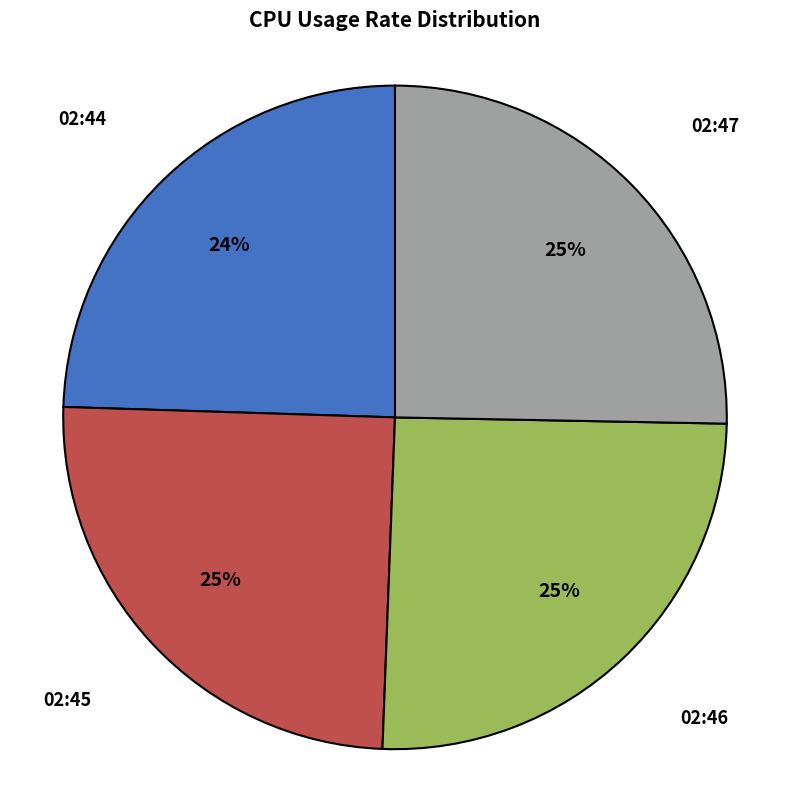

What percentage is the 02:44 slice, to the nearest percent?

24%